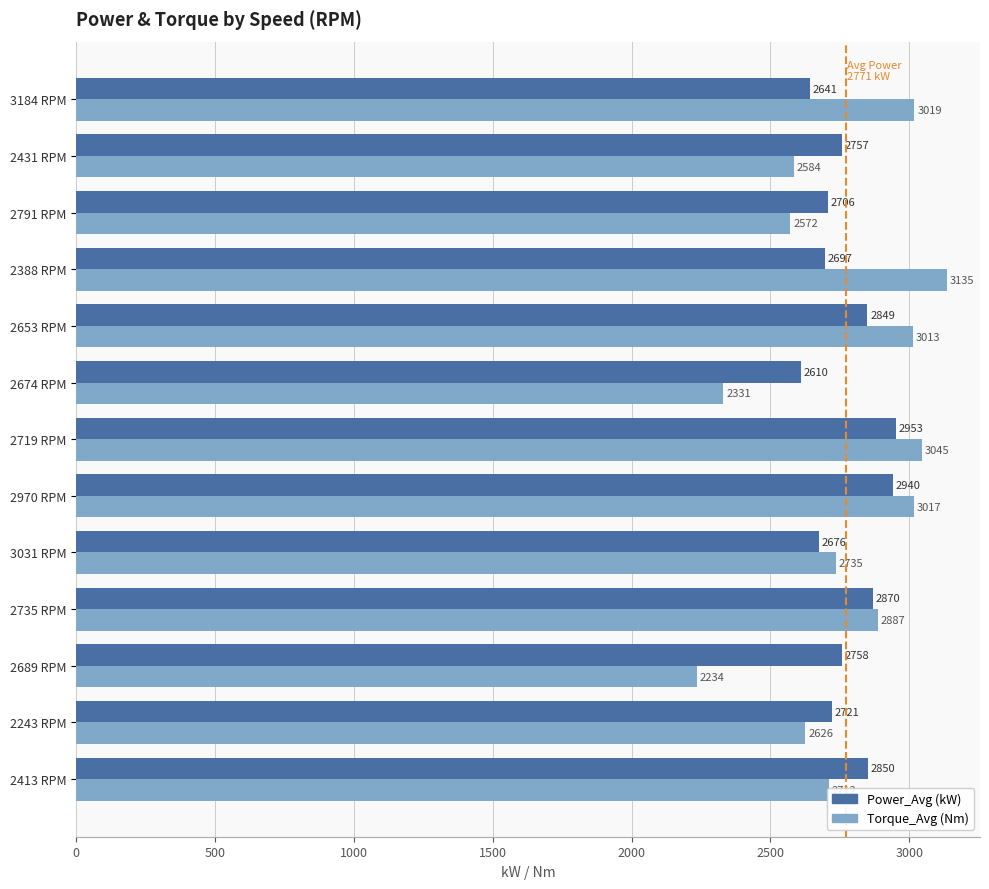

At which category is the sum across all series the highest?

2719 RPM